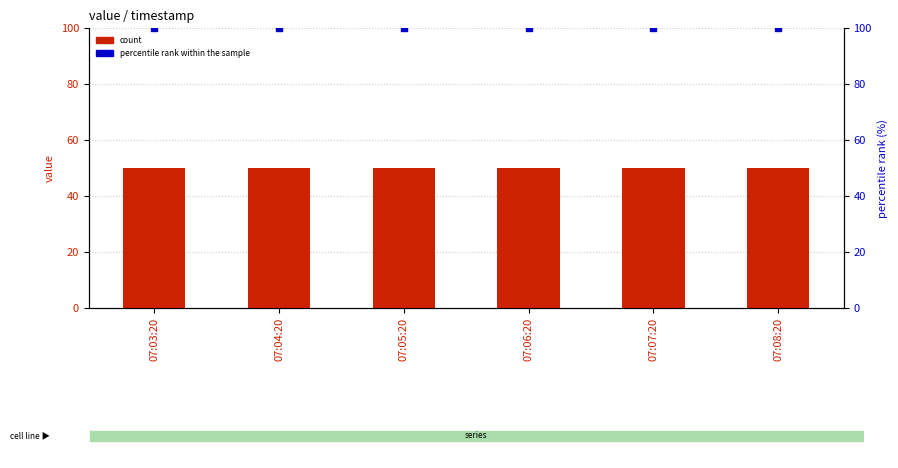

At how many categories does at least one series exceed 62?

6